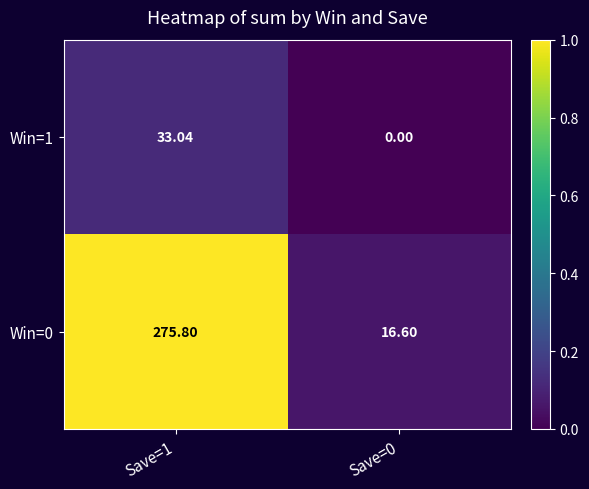

Is the value of Win=0 at Save=1 greater than the value of Win=1 at Save=1?

Yes